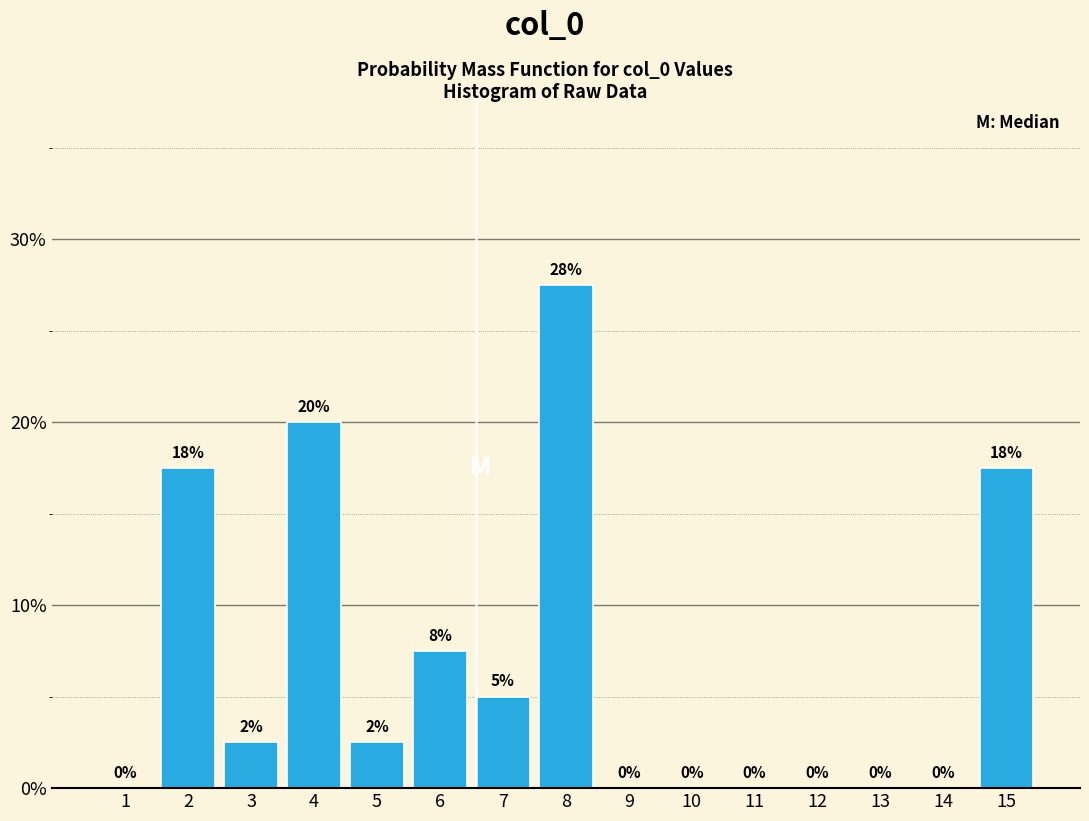

Between 3 and 7, which is larger?

7